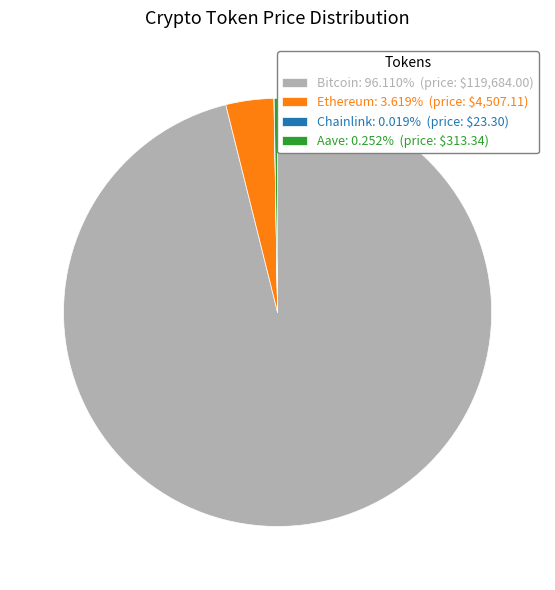

Does Bitcoin: 96.110% (price: $119,684.00) represent more than half of the total?

Yes